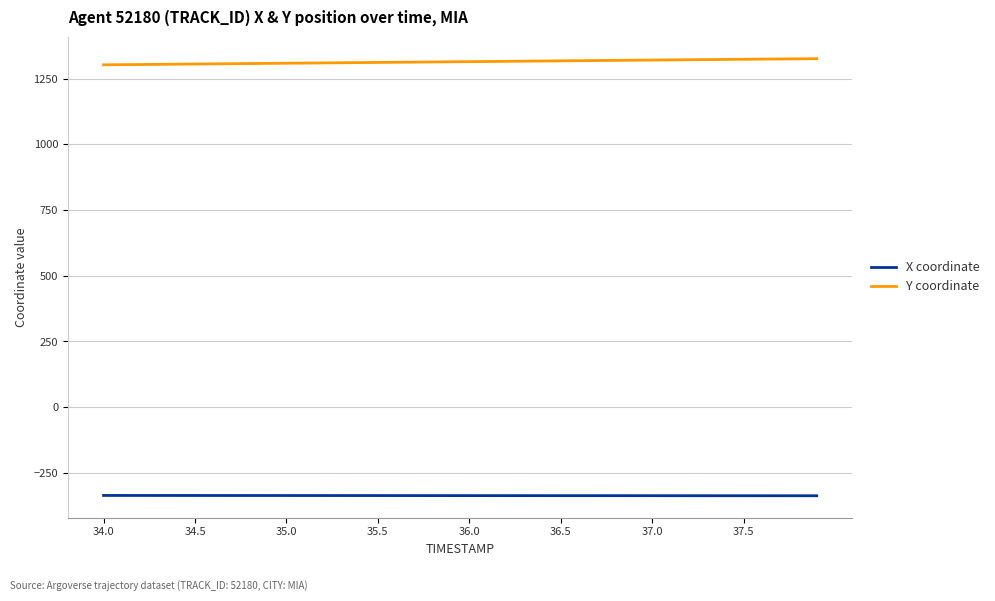

True or false: Y coordinate and X coordinate cross at least once.

False